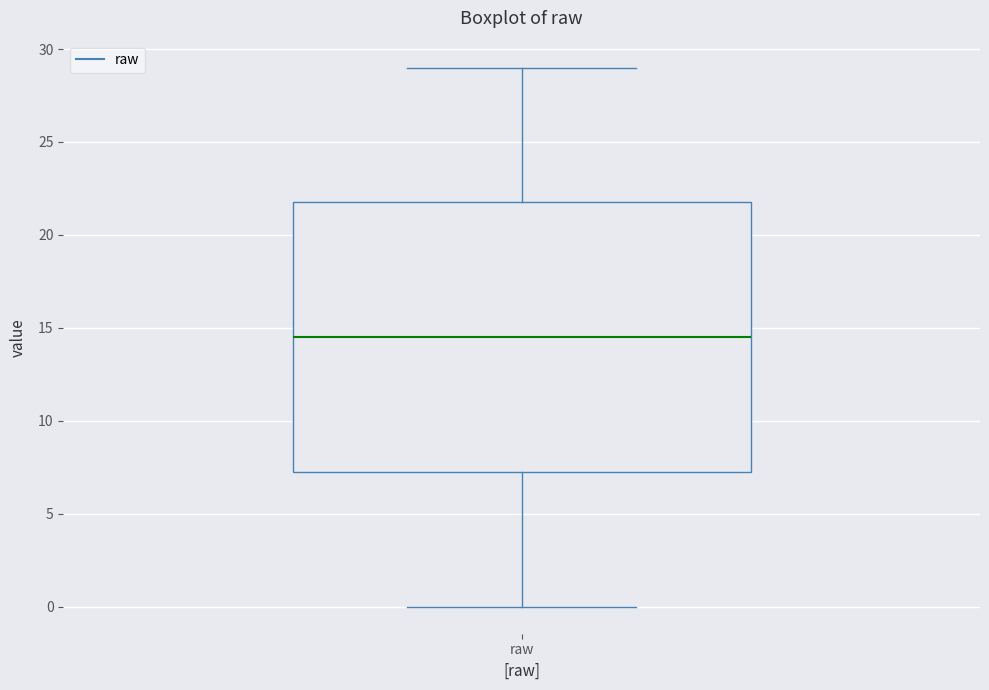

Where does the lower whisker of the box for raw end on the y-axis? The values are not printed on the chart, so give them approximately, as read against the axis.

0.0